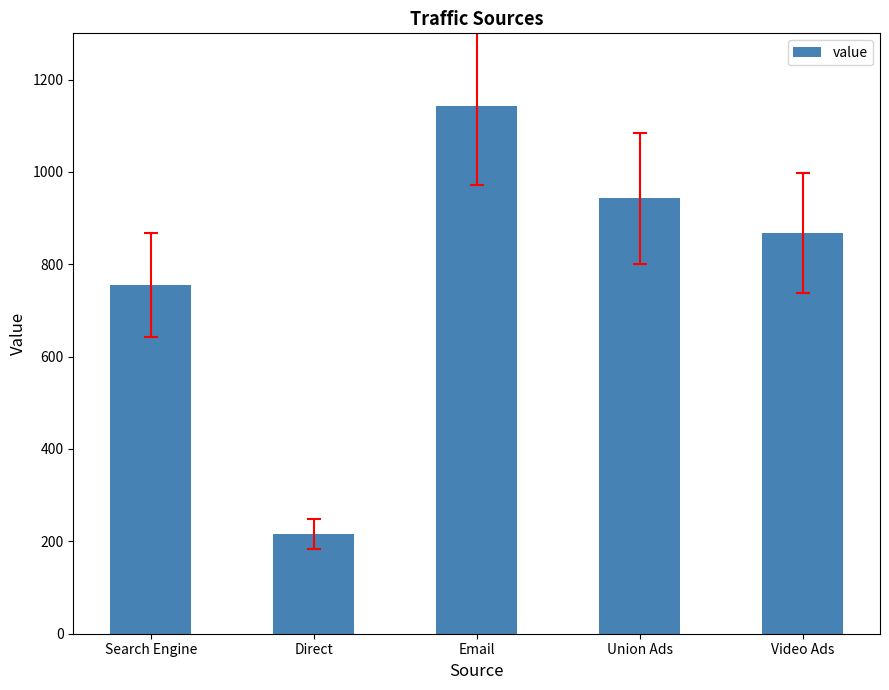

What is the label of the 2nd bar from the left?

Direct